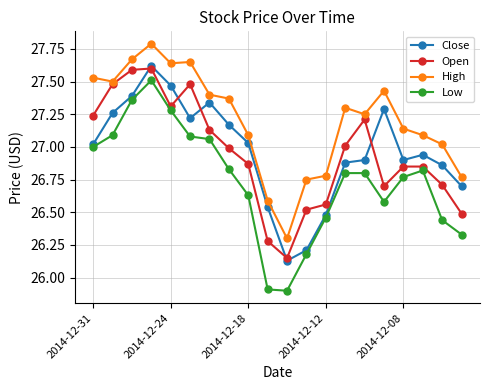

True or false: Close and High intersect in this chart.

False